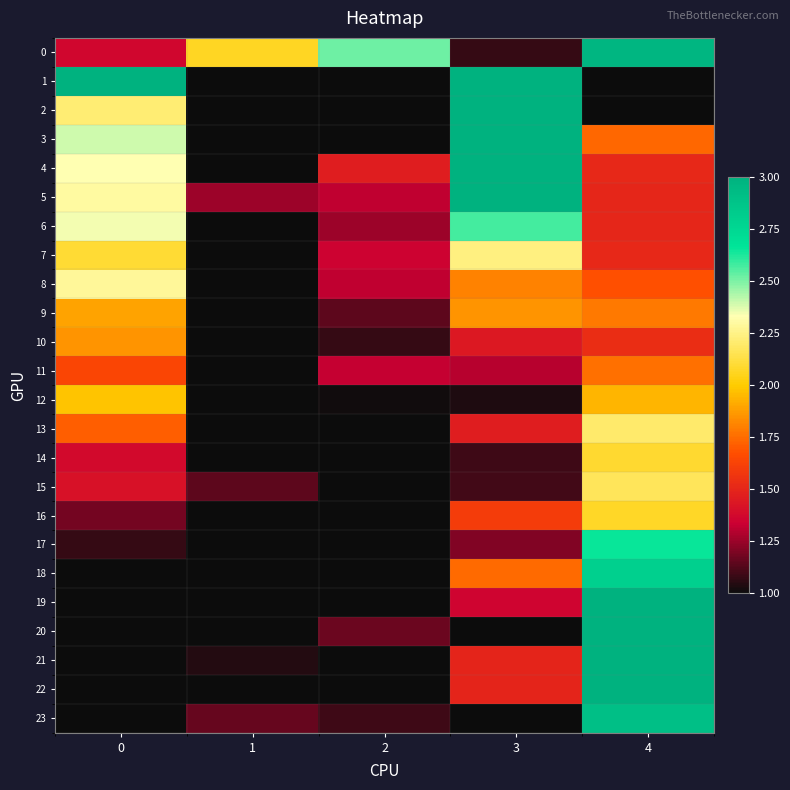

At how many categories does at least one series exceed 2?

5